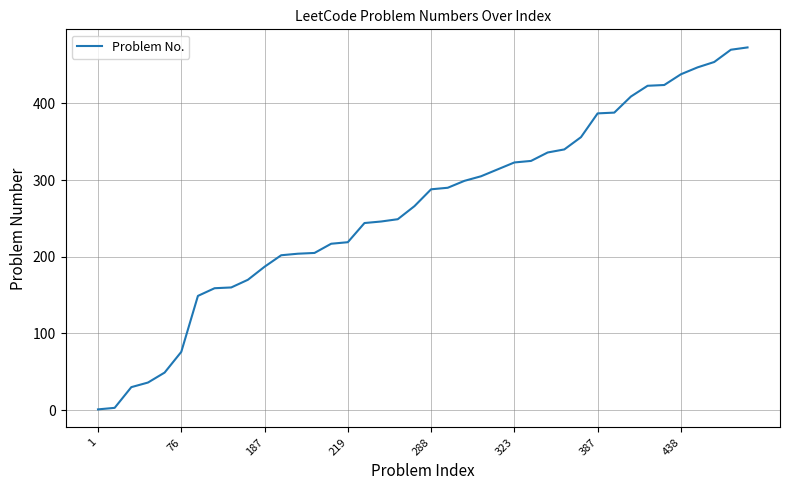

What is the sum of all values?

10561